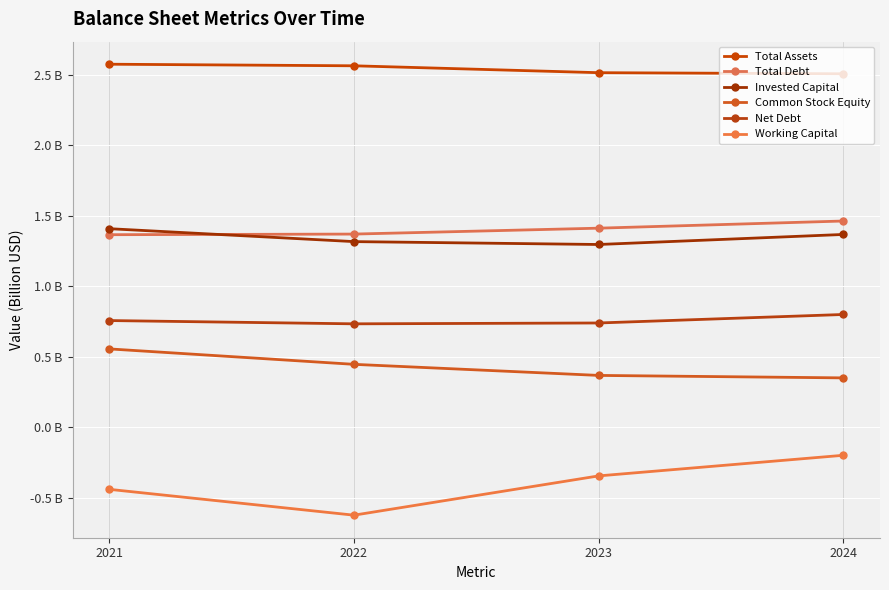

True or false: Invested Capital and Common Stock Equity cross at least once.

False